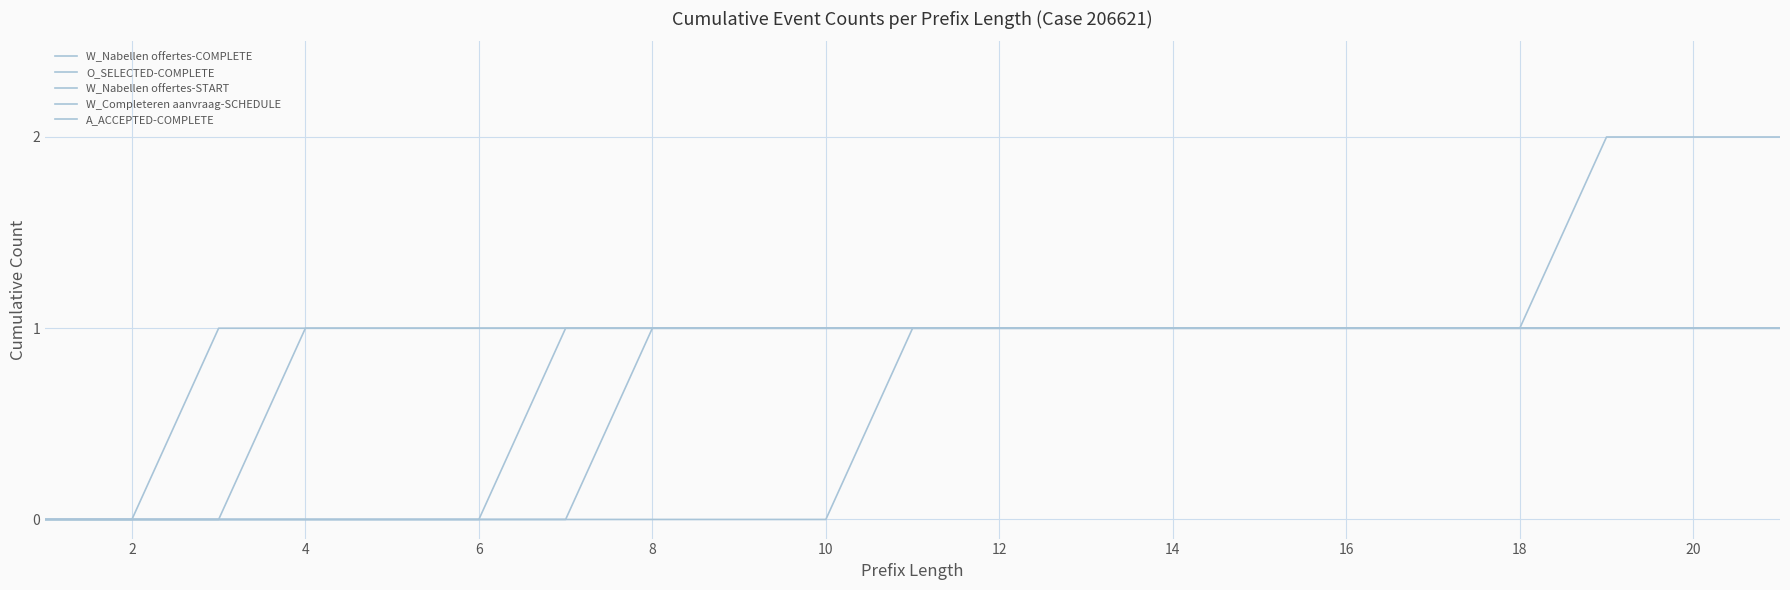

Does the chart have visible grid lines?

Yes